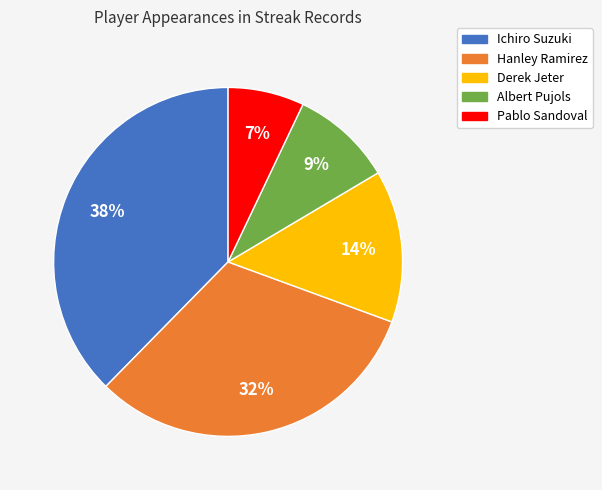

To the nearest percent, what is the difference between the largest and smallest slice percentages?

31%